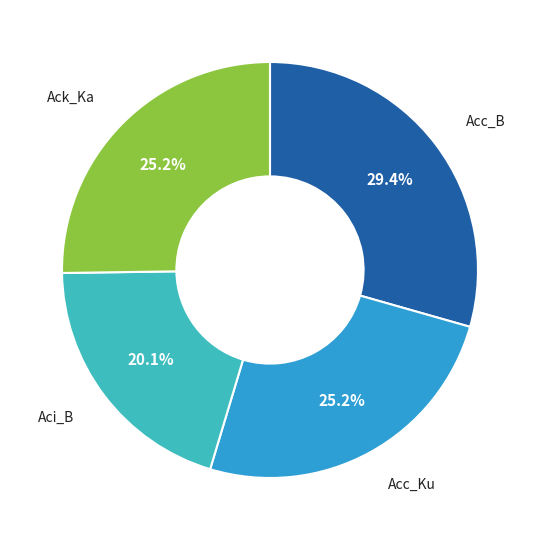

To the nearest percent, what is the difference between the Ack_Ka and Aci_B slice percentages?

5%